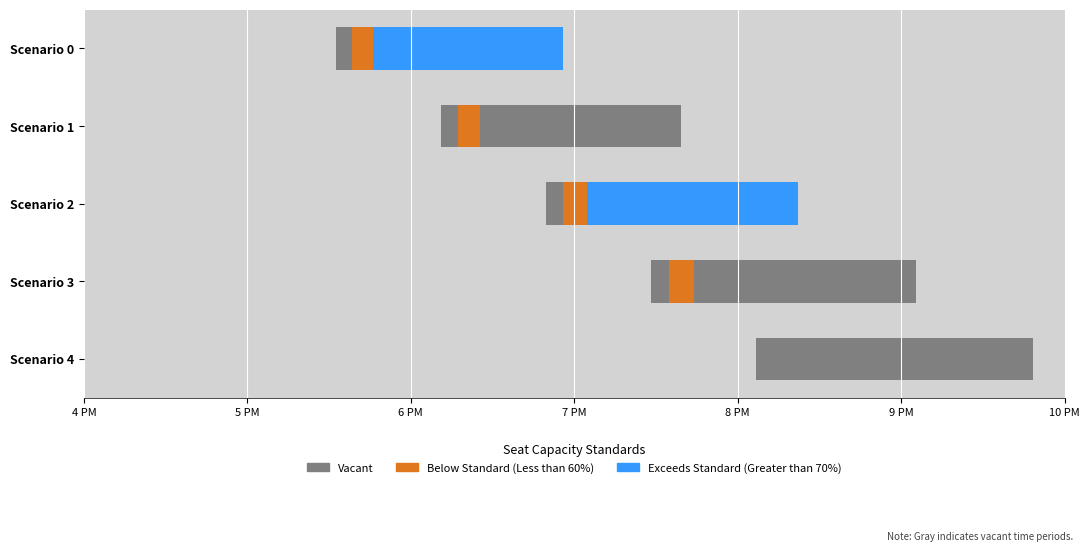

Is it true that Vacant equals 56.9 at Scenario 2?

False